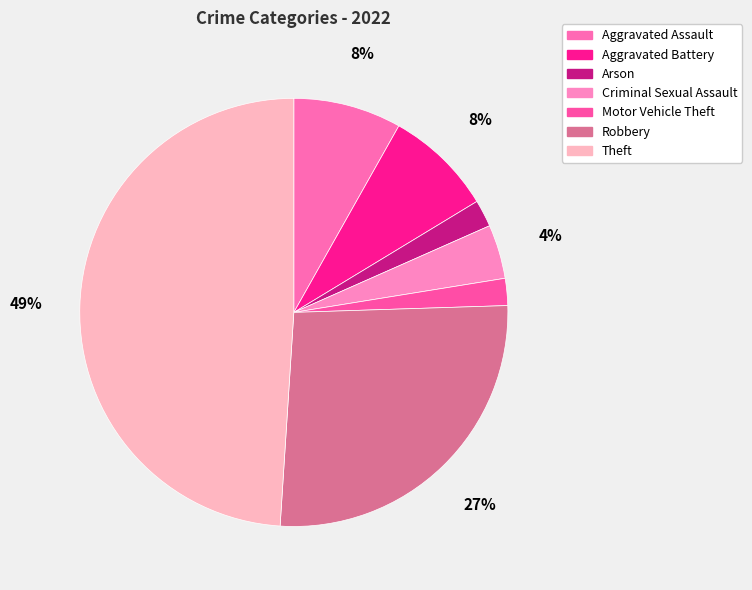

To the nearest percent, what is the difference between the Aggravated Assault and Motor Vehicle Theft slice percentages?

6%